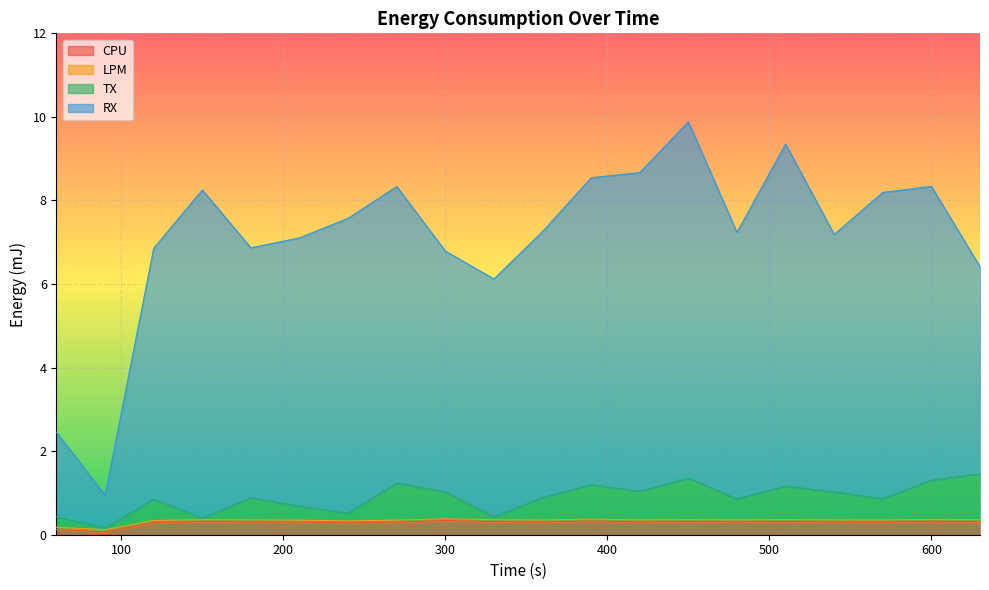

Which category has the highest value across all series?

450